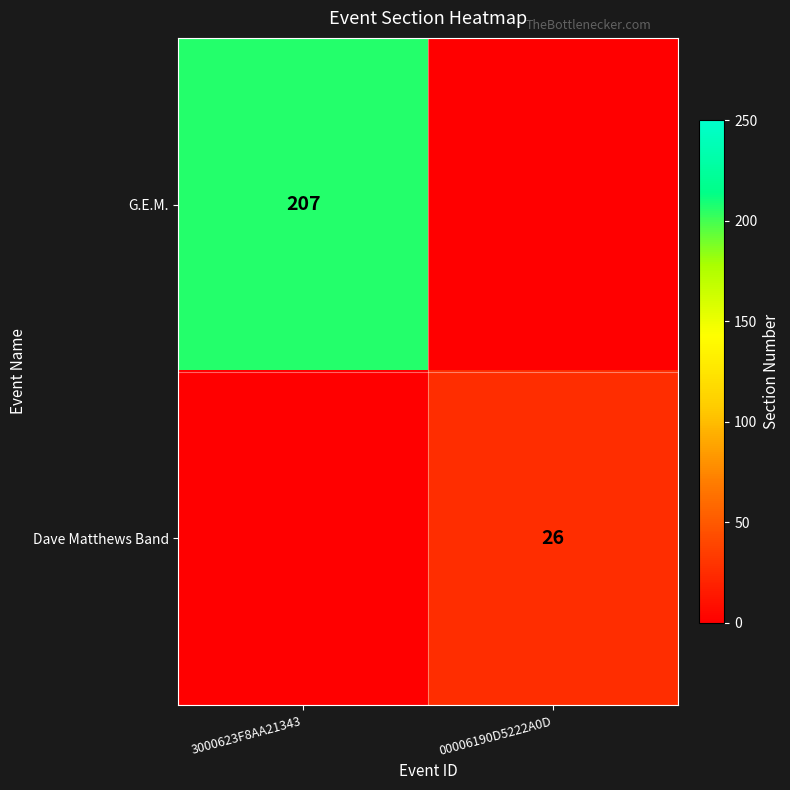

Is it true that G.E.M. equals 207 at 3000623F8AA21343?

True